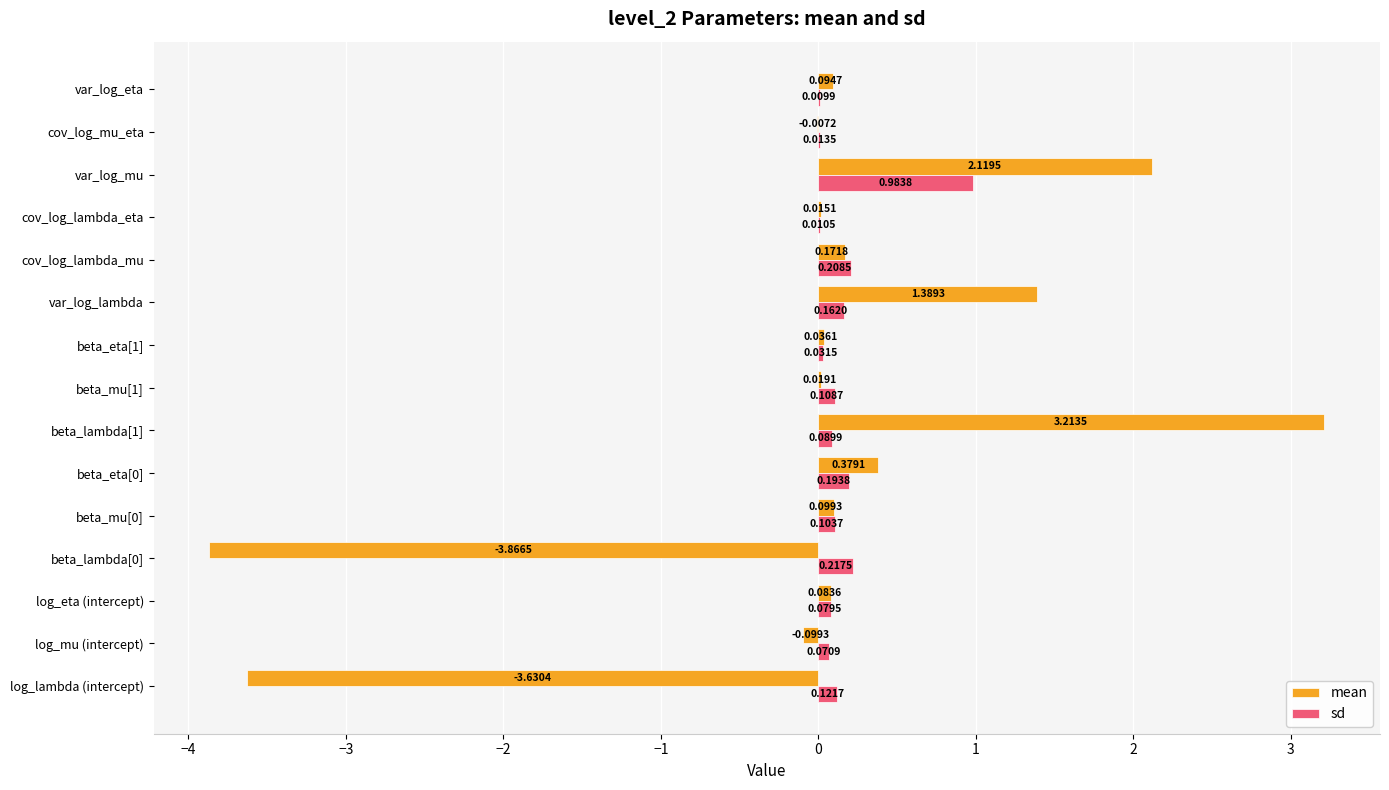

Between var_log_lambda and cov_log_lambda_eta, which series saw the biggest shift?

mean